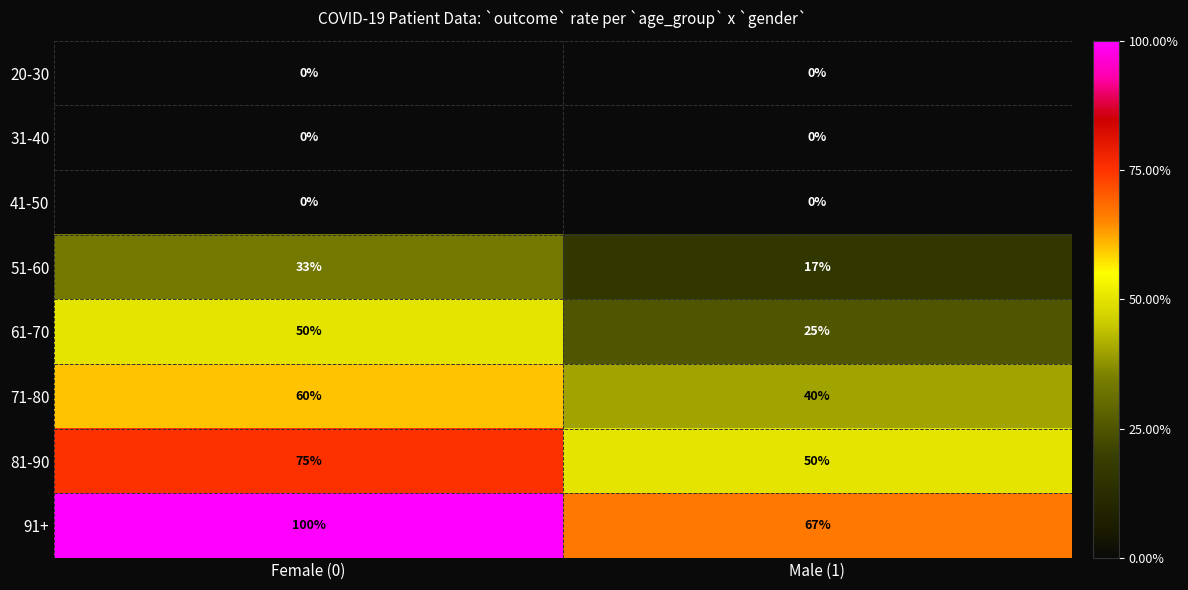

True or false: 51-60 has a value of 27 at Male (1).

False